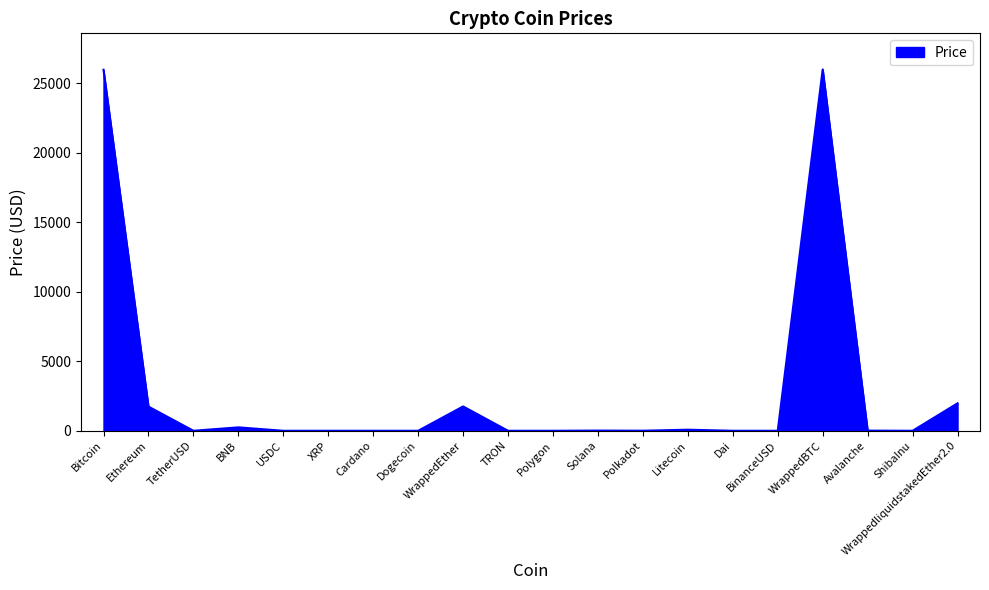

What is the difference between the maximum and minimum values?

26005.5